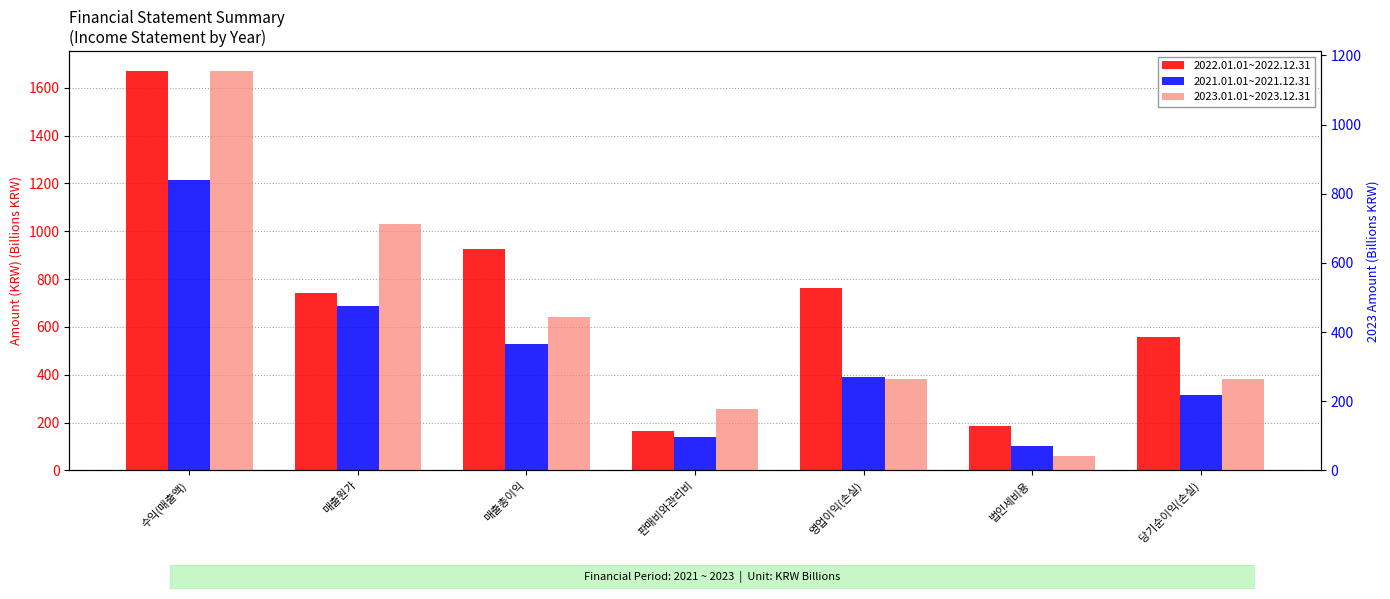

What is the greatest value displayed?

1669.5